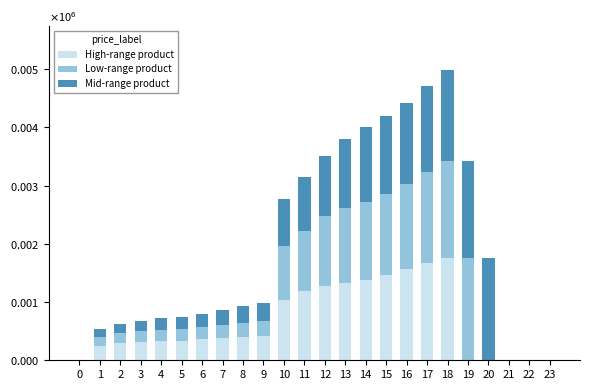

Rank the series by their average value, from lowest to highest.

Low-range product, High-range product, Mid-range product